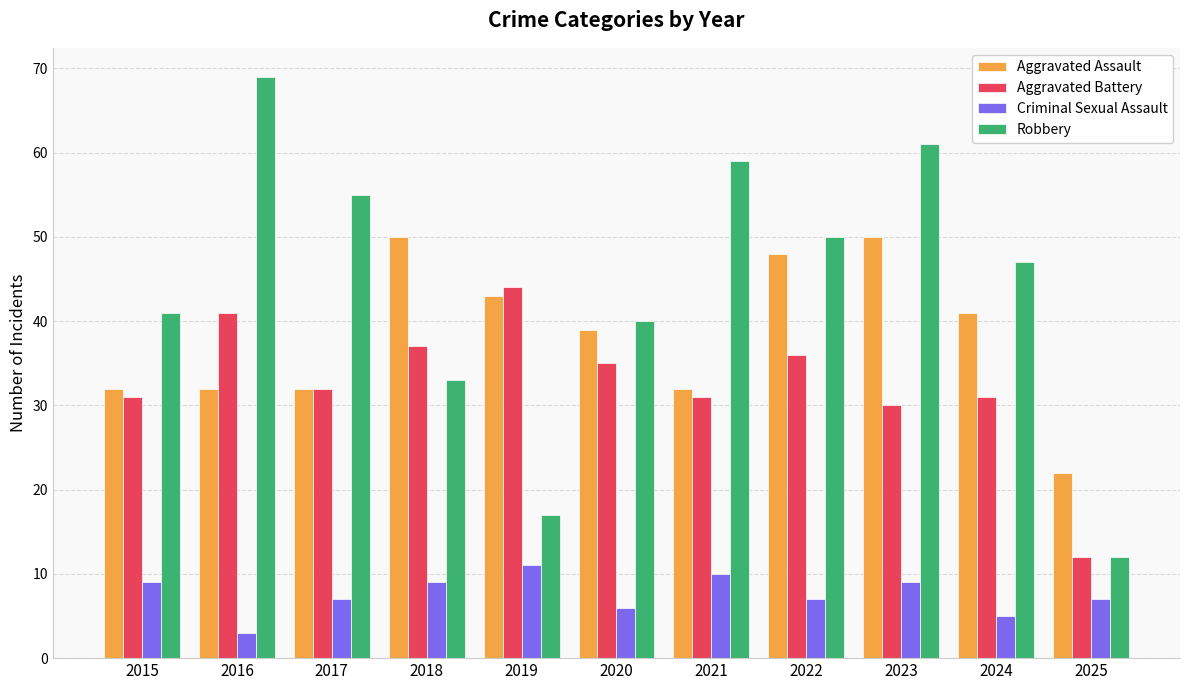

The Aggravated Battery series shows 31 at 2015. True or false?

True